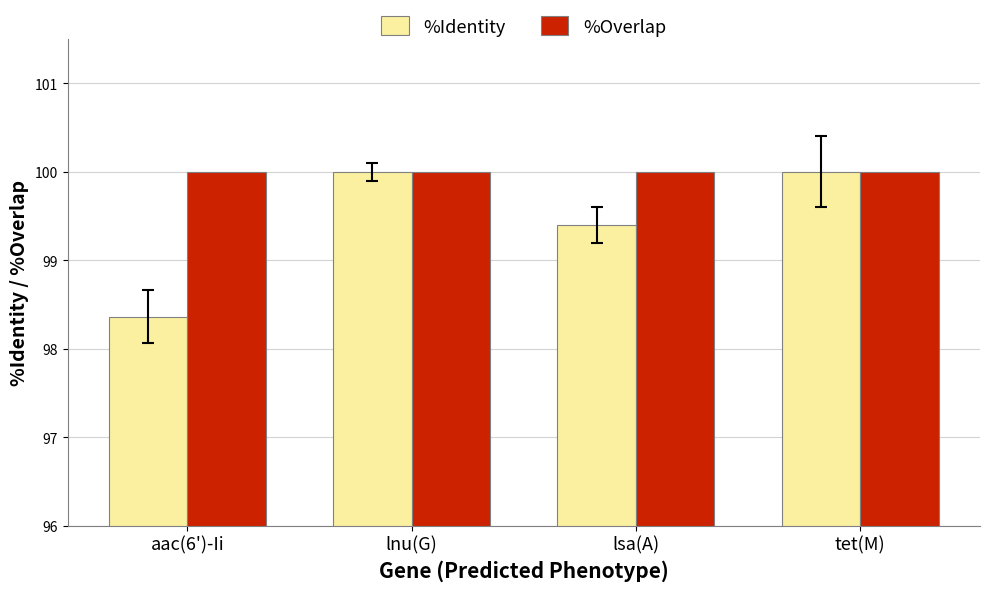

What is the value of the %Overlap bar at the 4th from the left?

100.0